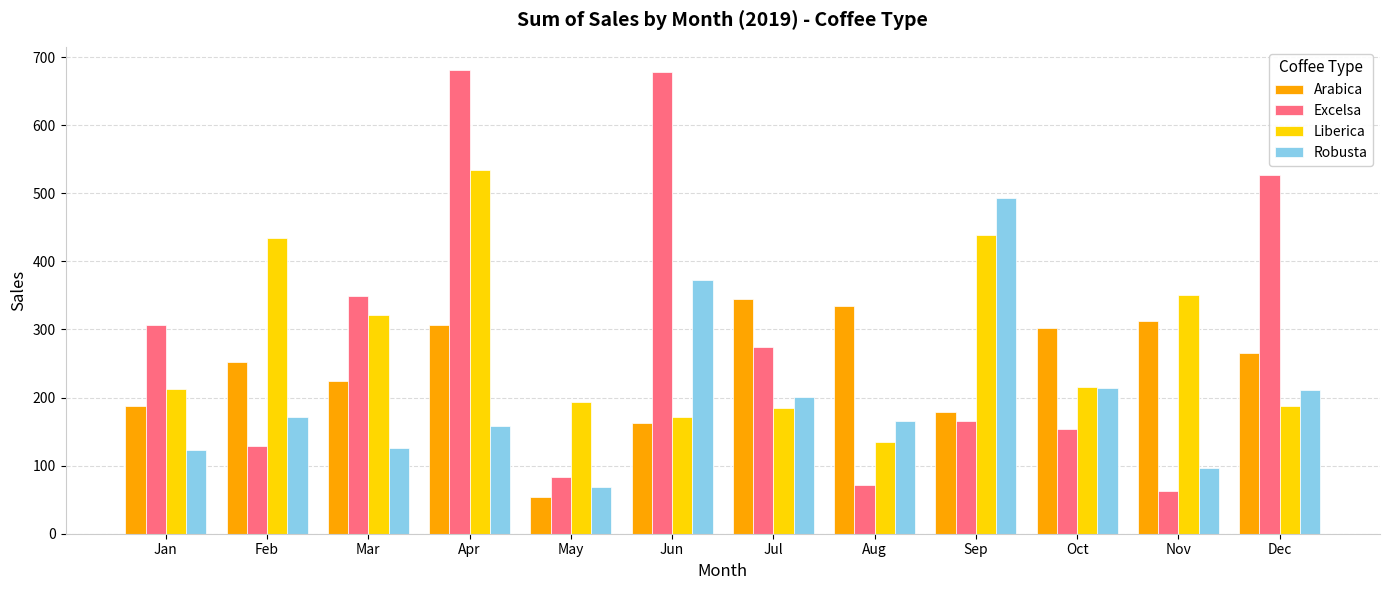

The value of Robusta at Jan is 215.7. True or false?

False